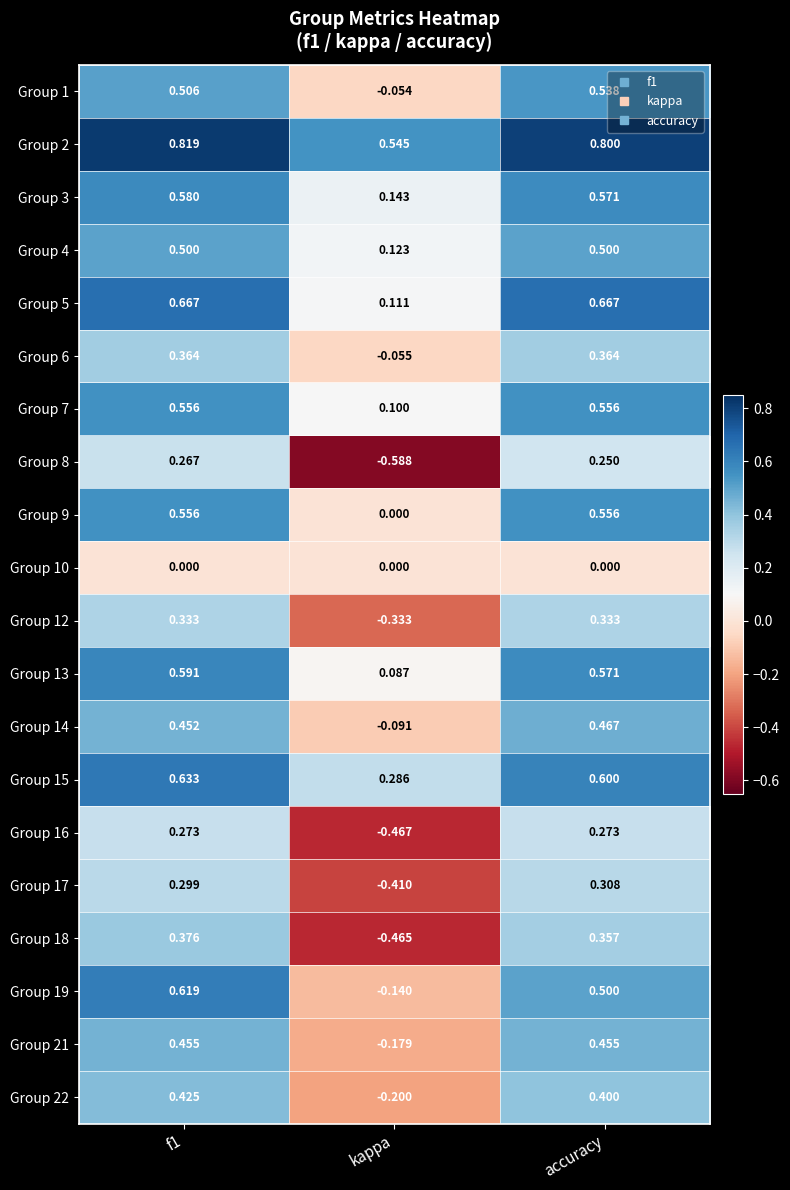

Where is Group 1 nearest to the value 0?

kappa